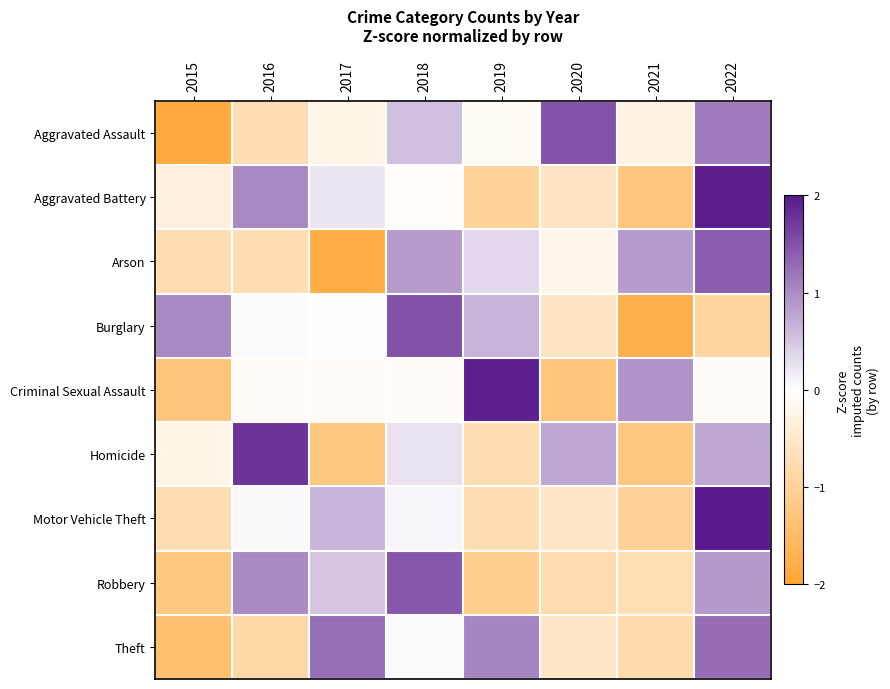

At which category does the chart reach its peak across all series?

2022